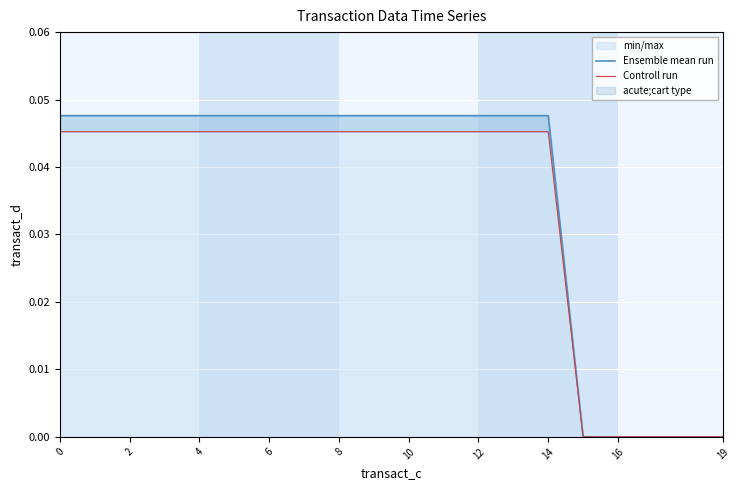

The value of Ensemble mean run at 14 is 0.1. True or false?

False